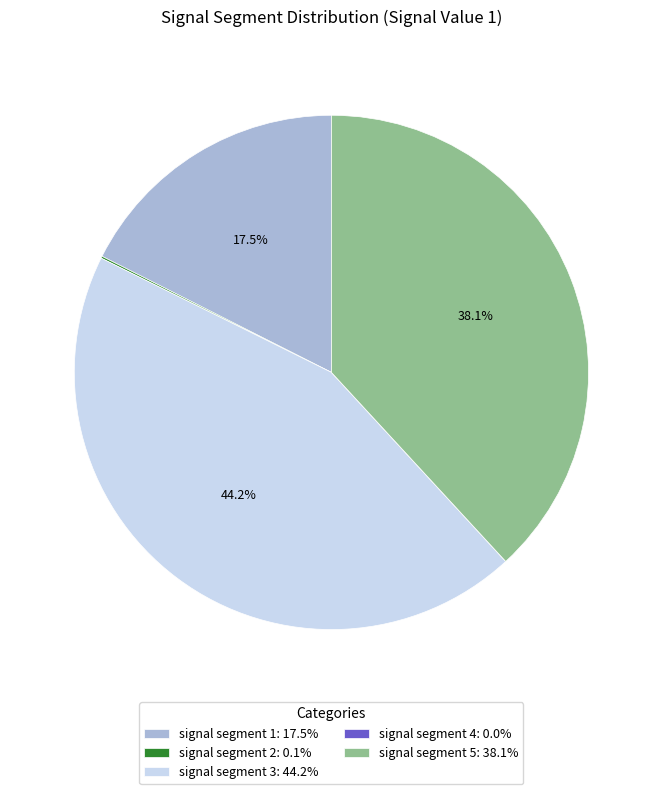

To the nearest percent, what is the average slice percentage?

20%